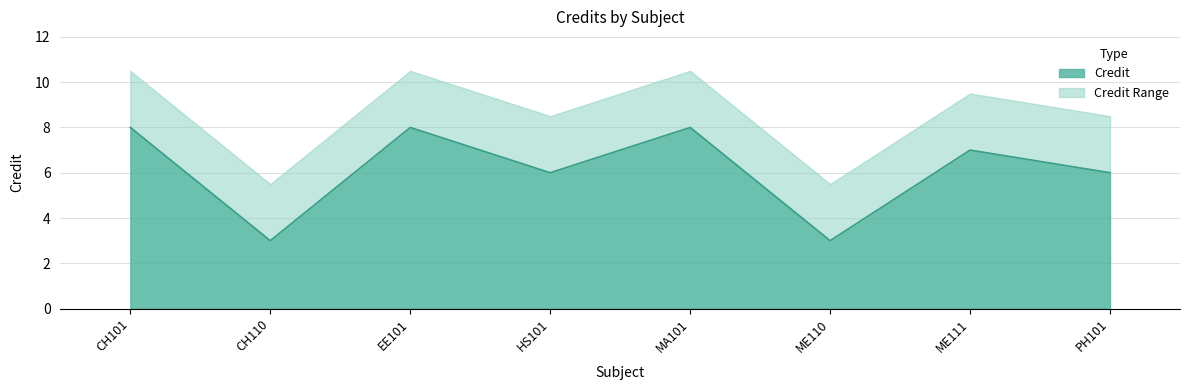

True or false: there are more than 0 points higher than both neighbors.

True